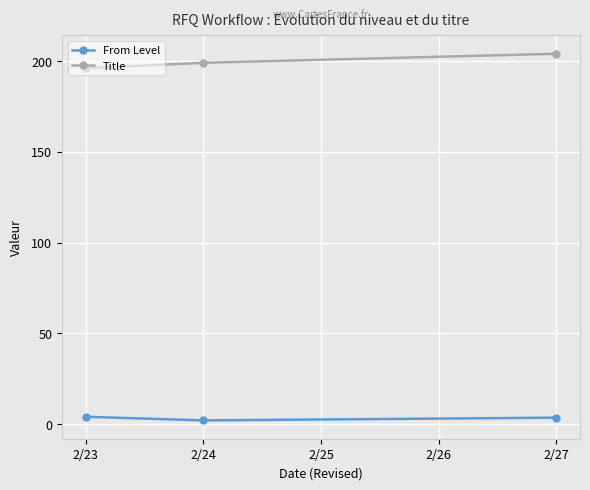

What is the value of the Title point at the 3rd from the left?

204.0